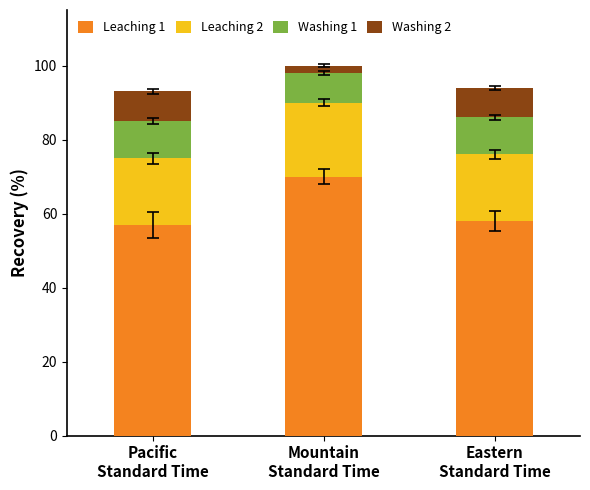

Reading right to left, what are the values for Leaching 1?

58	70	57